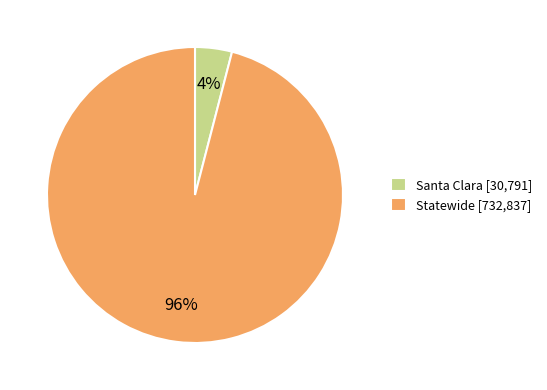

Which has a higher value, Santa Clara [30,791] or Statewide [732,837]?

Statewide [732,837]